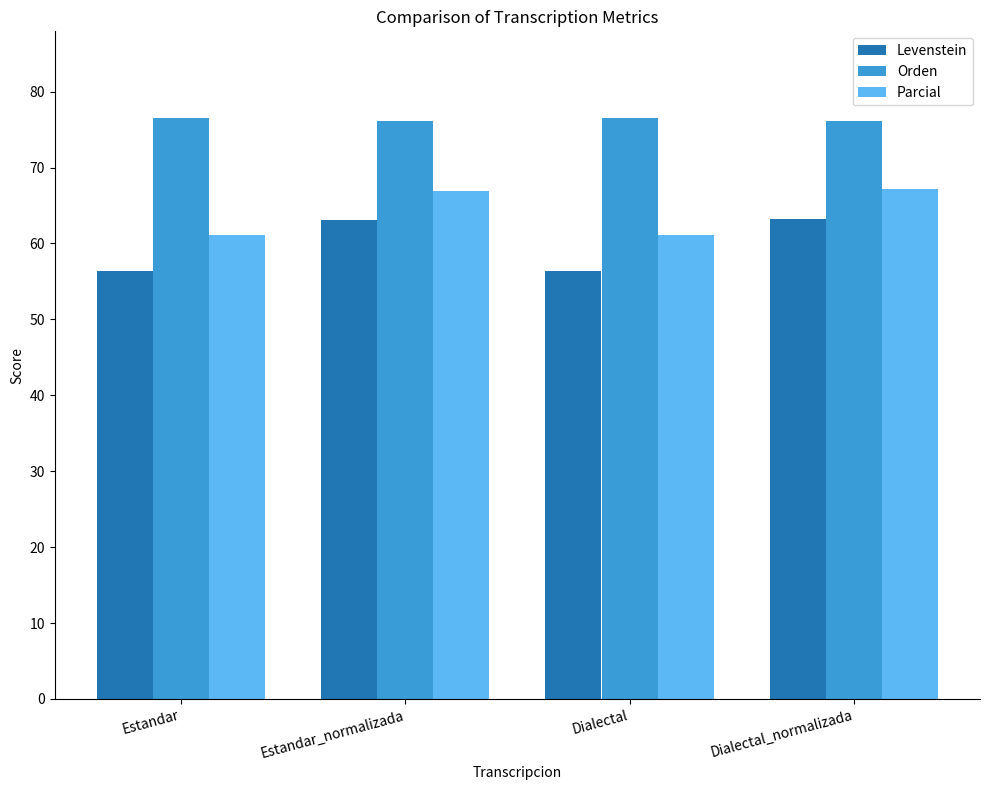

What position from the right is Dialectal?

2